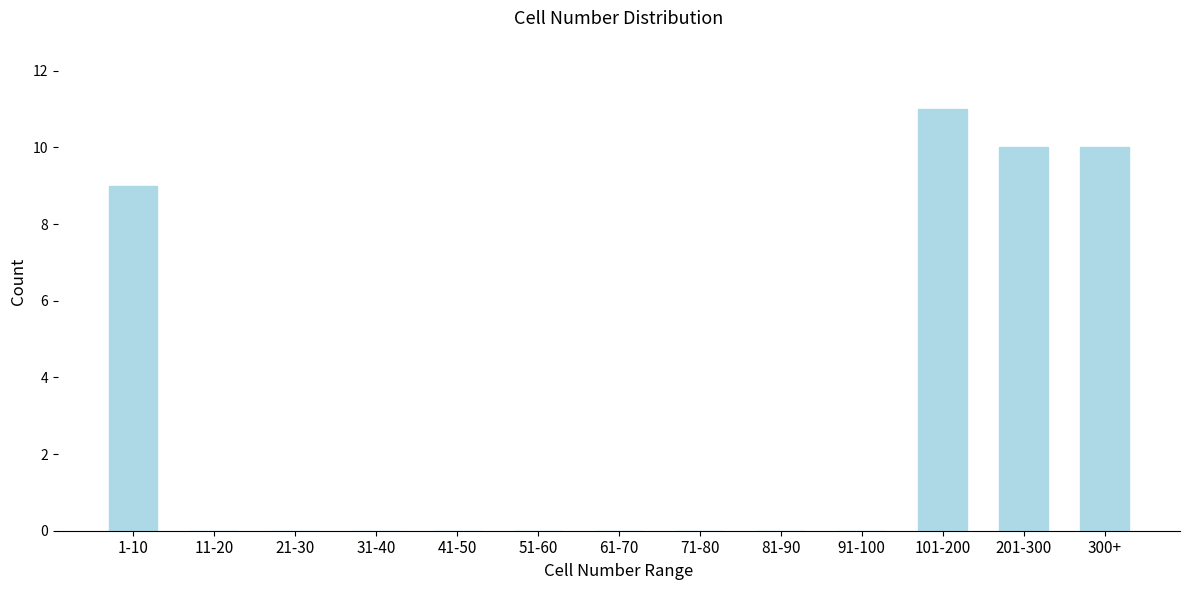

Reading left to right, what are all the values shown in this chart?

1-10=9	11-20=0	21-30=0	31-40=0	41-50=0	51-60=0	61-70=0	71-80=0	81-90=0	91-100=0	101-200=11	201-300=10	300+=10